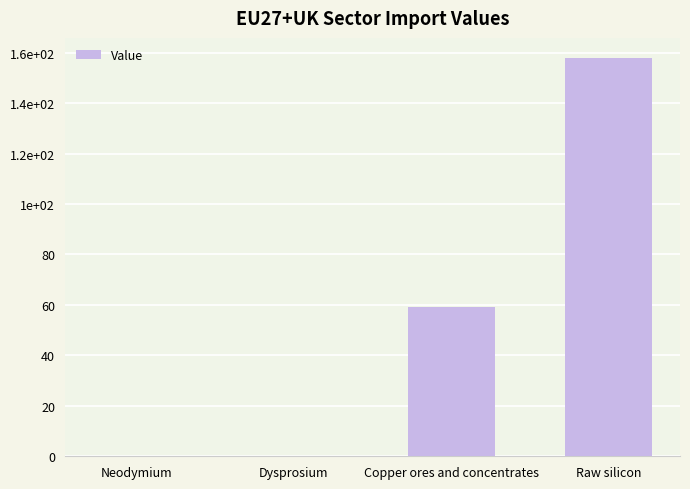

Are the bars horizontal?

No